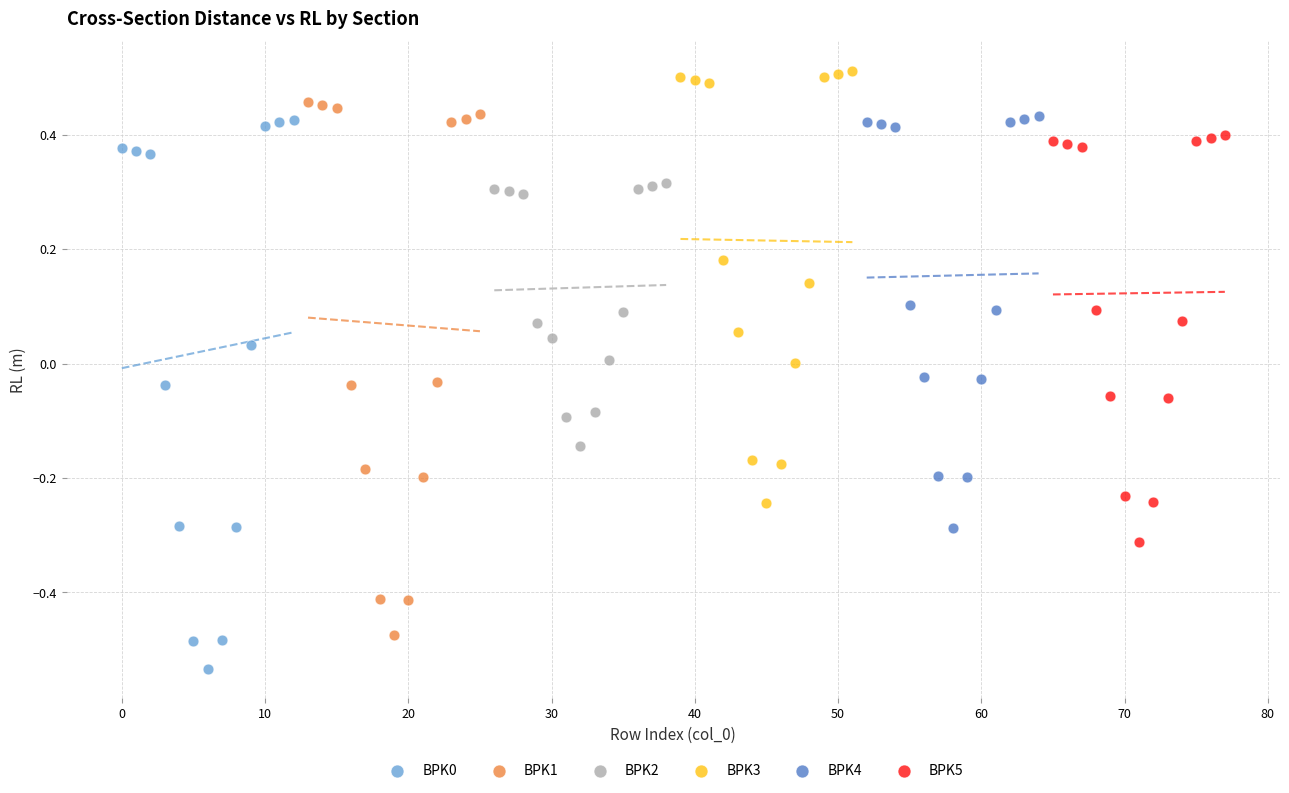

Which series contains the highest Y value?

BPK3